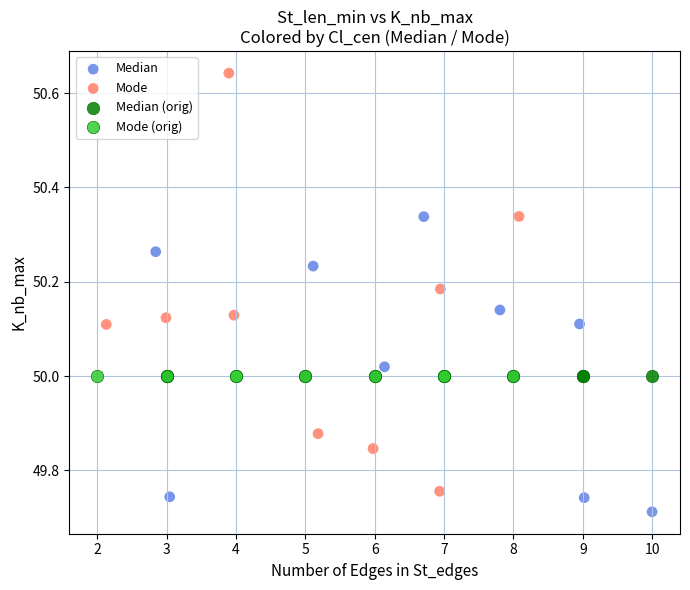

Which series contains the lowest Y value?

Median